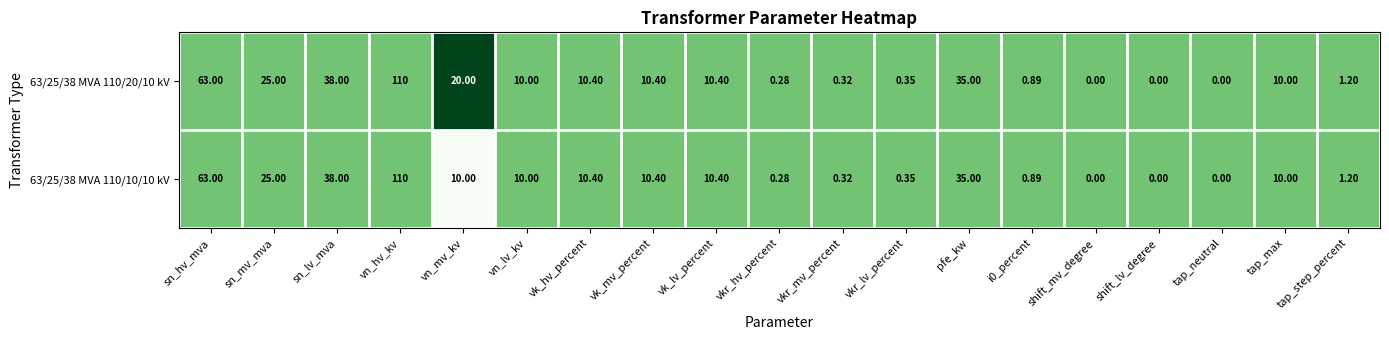

Which category has the highest value in the 63/25/38 MVA 110/10/10 kV series?

vn_hv_kv